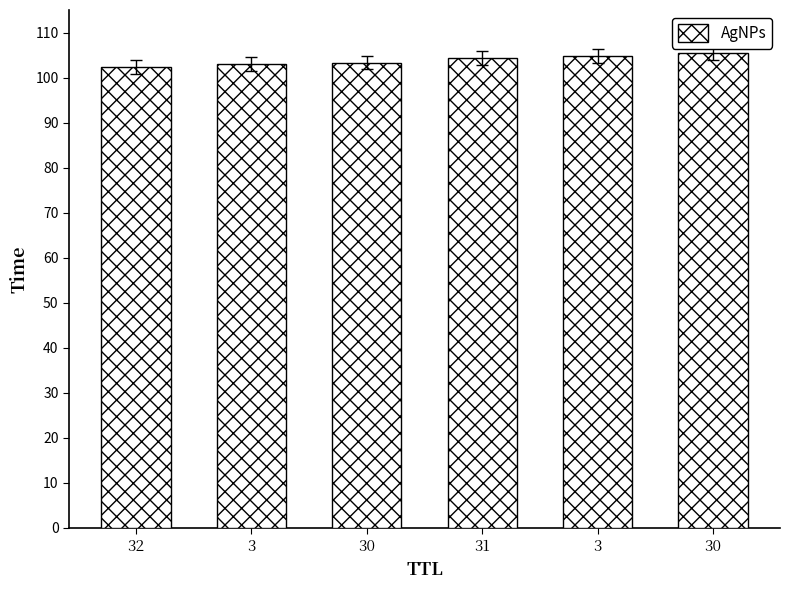

Reading right to left, extract all data points from this chart.

105.4	104.8	104.4	103.3	103.0	102.3